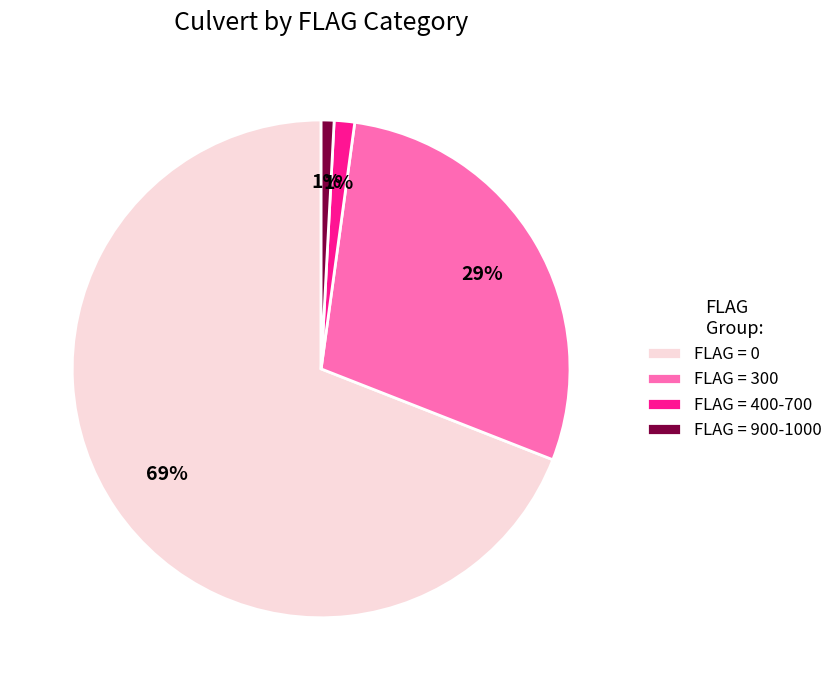

Does any single category account for the majority?

Yes